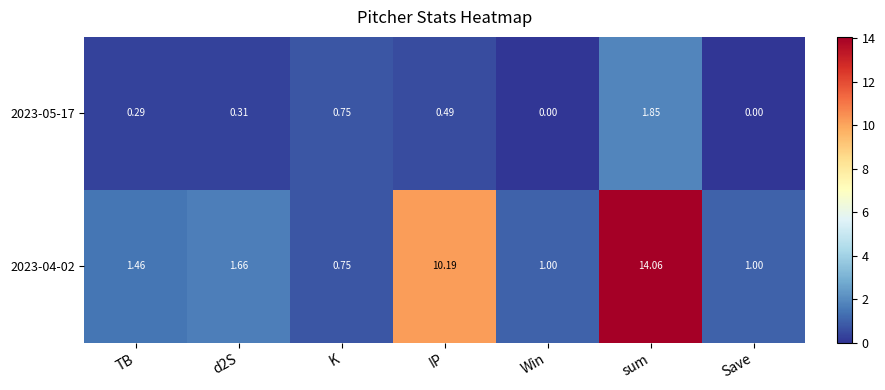

At which label is 2023-04-02 closest to 7?

IP